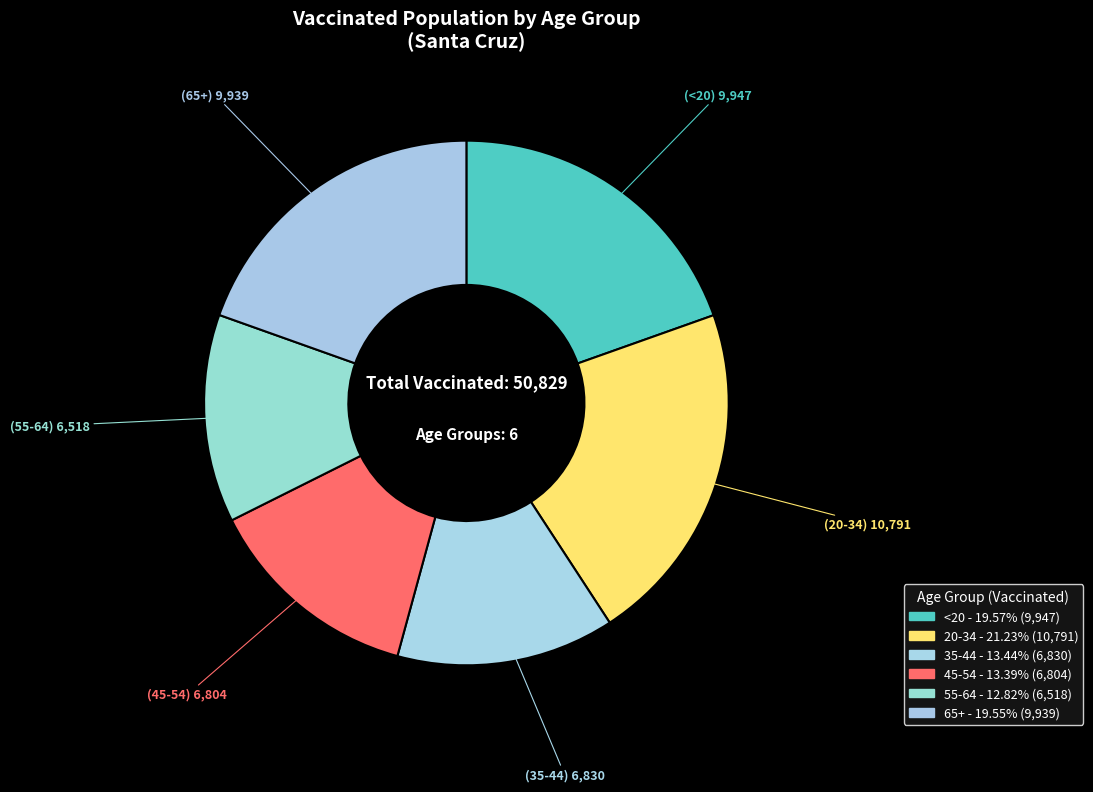

To the nearest percent, what is the combined percentage of 20-34 and 55-64?

34%